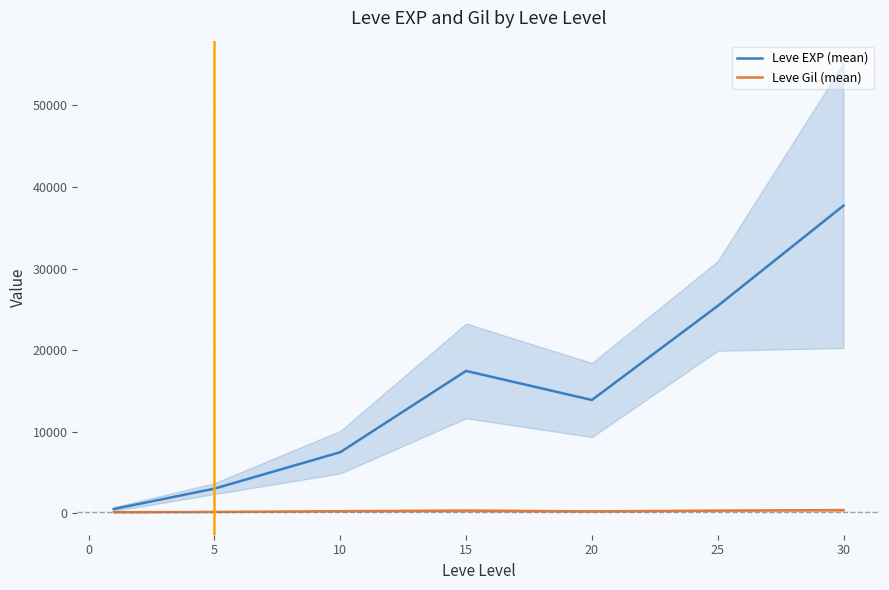

Rank the series by their maximum value, from highest to lowest.

Leve EXP (mean), Leve Gil (mean)